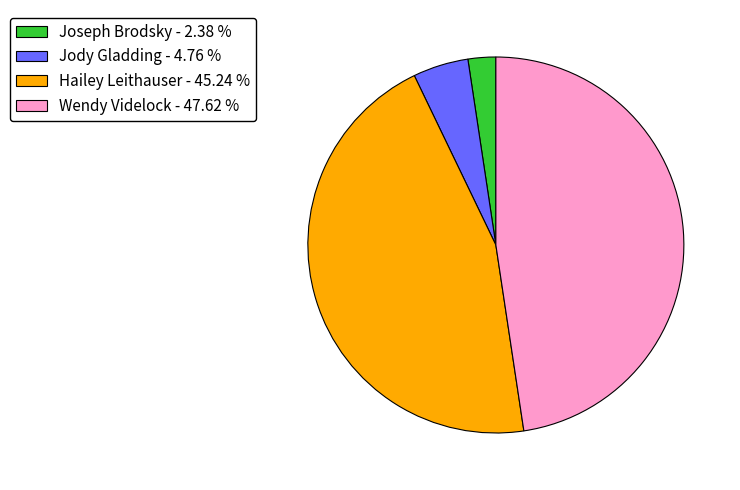

Which category has the smallest portion of the pie?

Joseph Brodsky